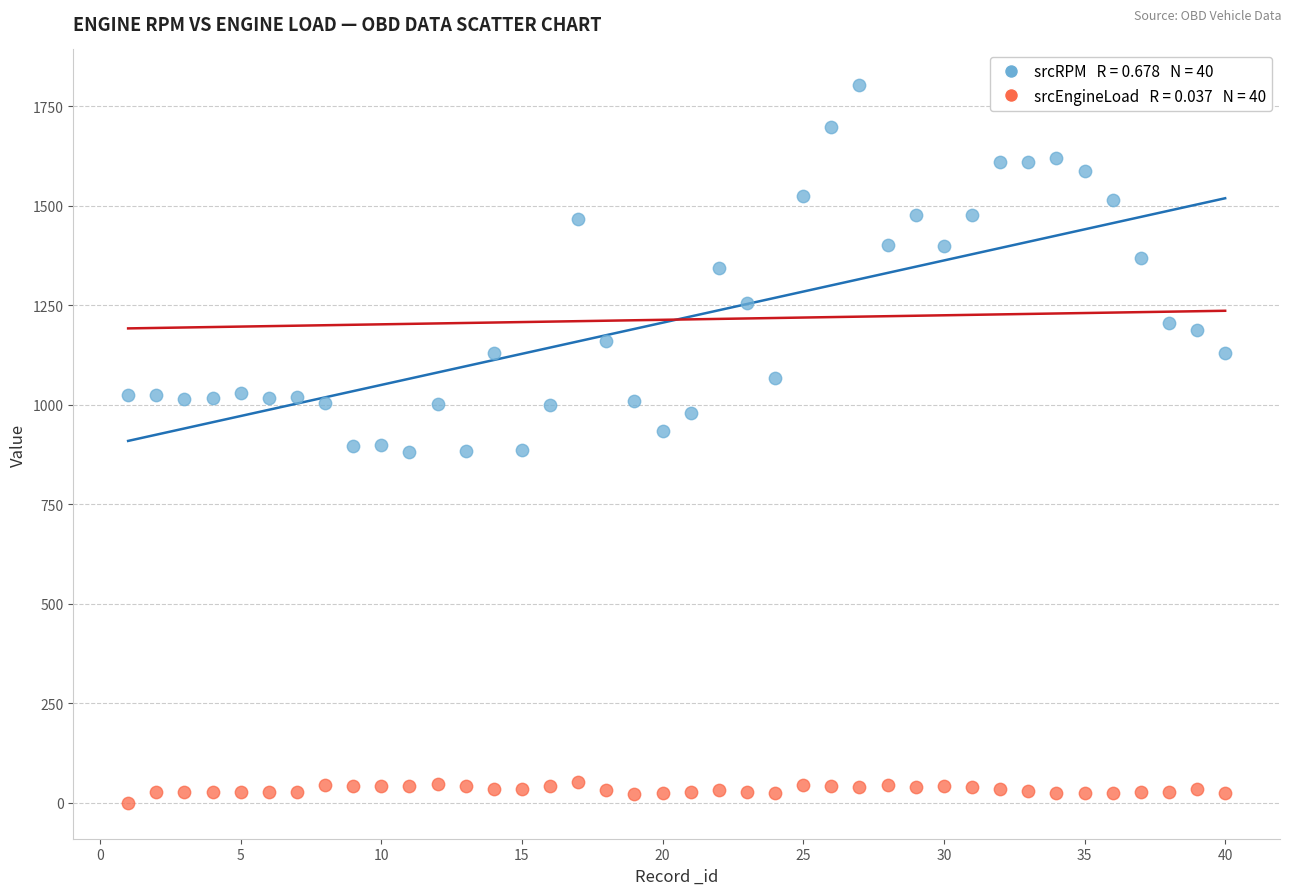

Across all data points, what is the range of Y values (max minus min)?

1802.0